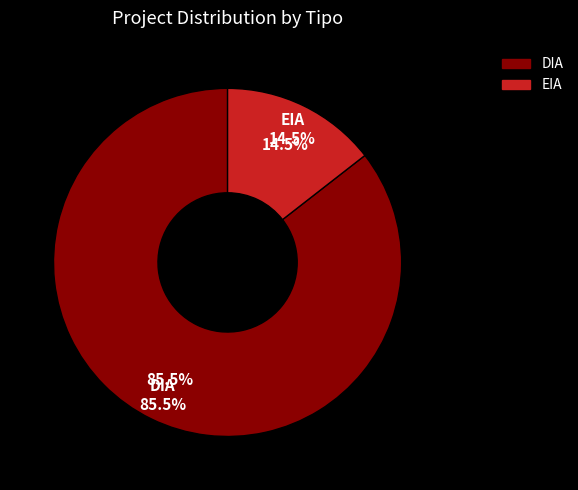

To the nearest percent, what portion does EIA represent?

14%